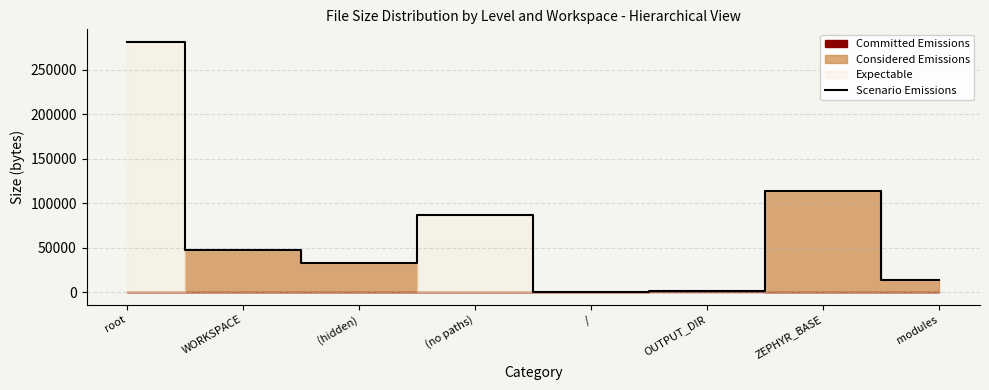

What is the difference between the maximum and second lowest values?

280416